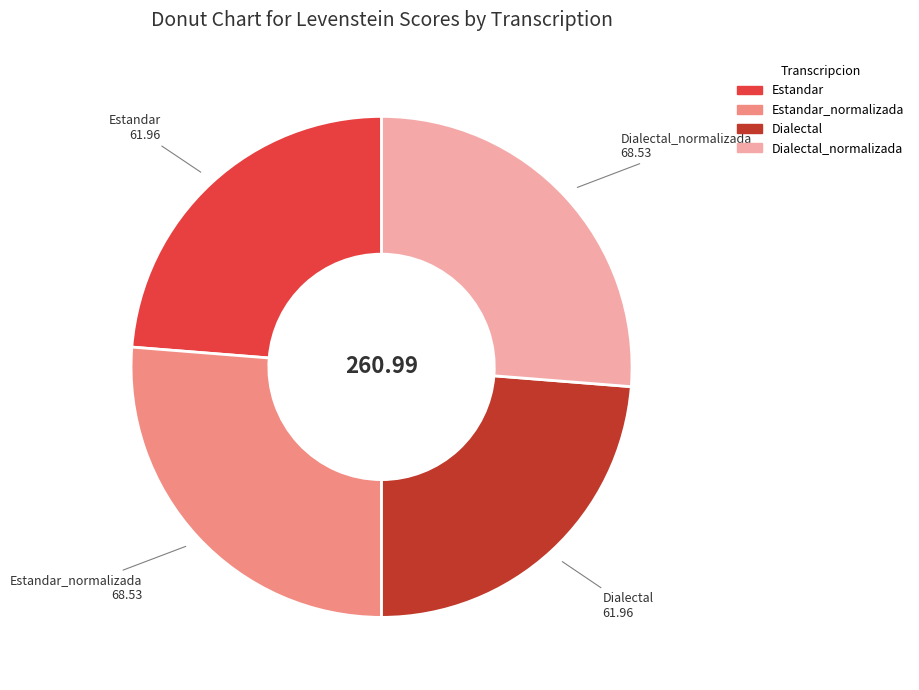

Approximately how many times larger is the value at Dialectal_normalizada compared to Estandar_normalizada?

1.0